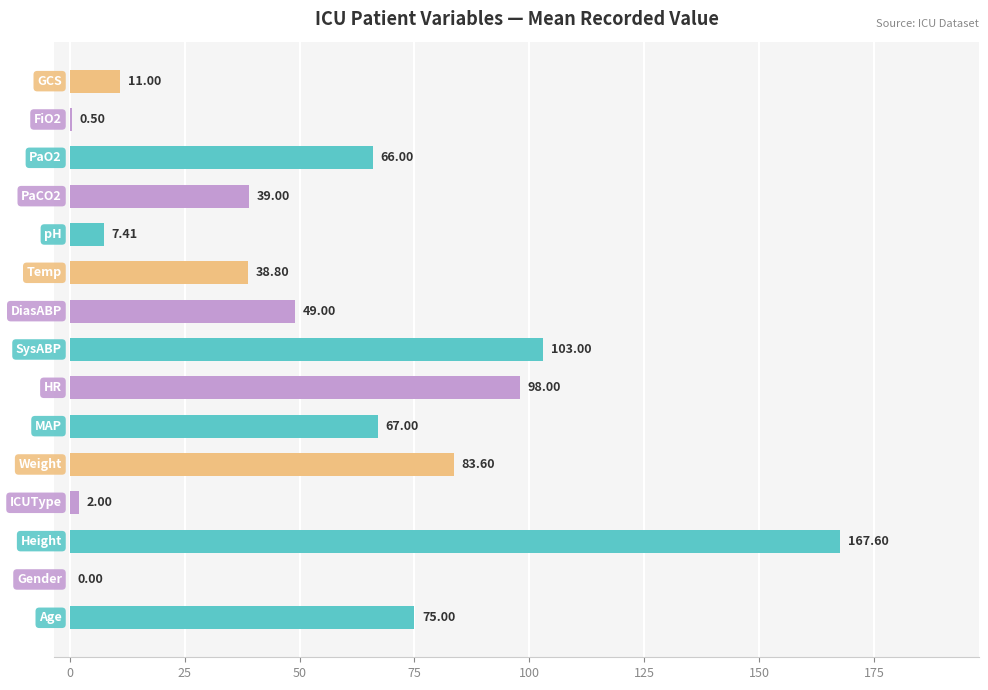

What is the sum of all values?

807.9